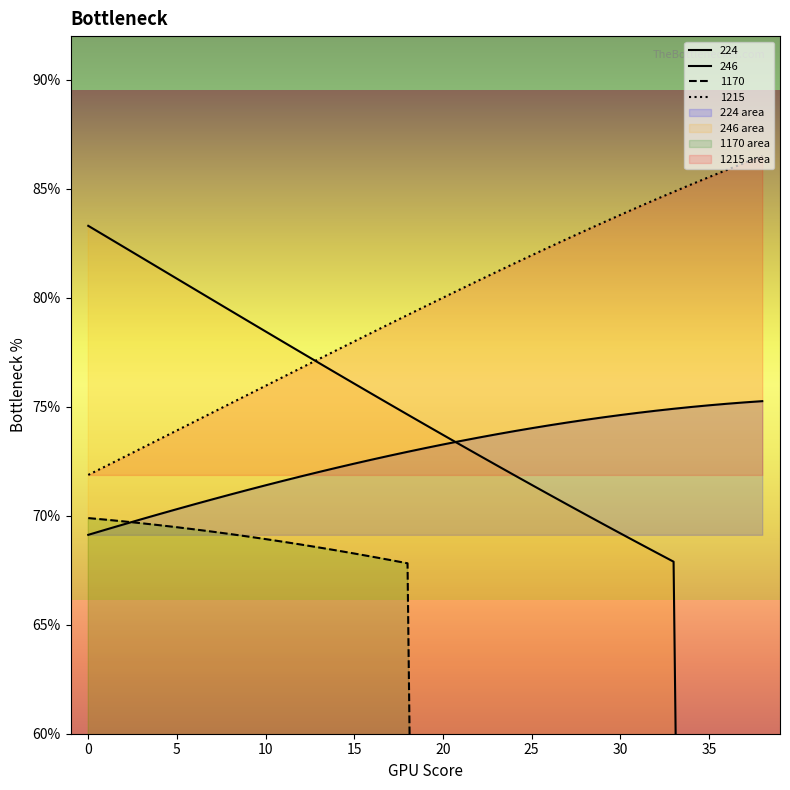

At how many categories does at least one series exceed 36?

39